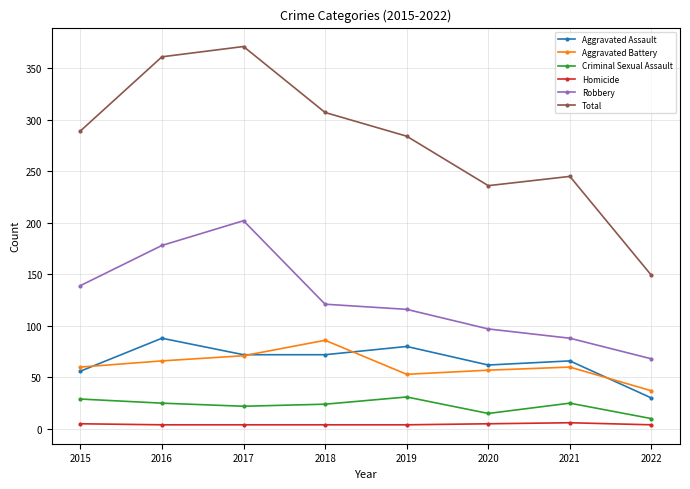

What is the difference between the Total values at 2019 and 2015?

5